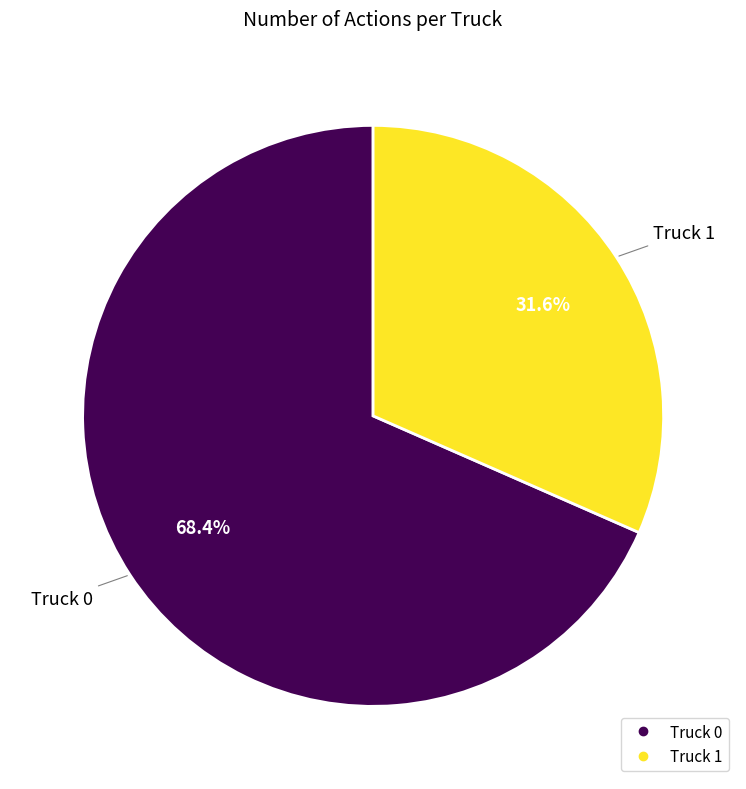

Which has a higher value, Truck 1 or Truck 0?

Truck 0